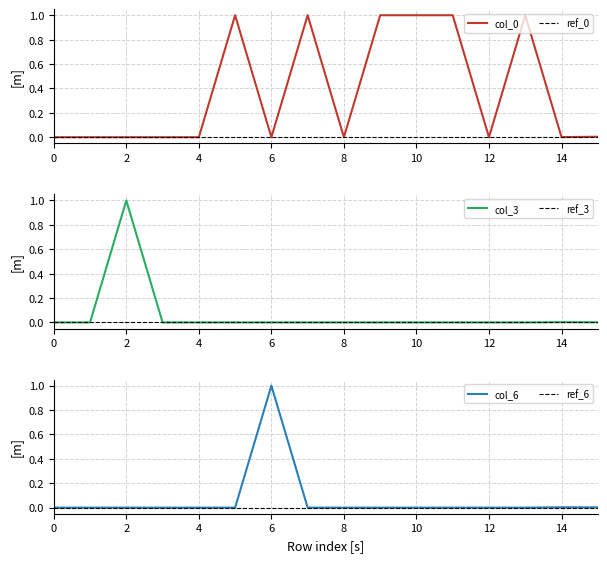

Reading left to right, what are all the values shown in this chart?

col_0: 0.0	0.0	0.0	0.0	0.0	1.0	0.0	1.0	0.0	1.0	1.0	1.0	0.0	1.0	0.0	0.0
col_3: 0.0	0.0	1.0	0.0	0.0	0.0	0.0	0.0	0.0	0.0	0.0	0.0	0.0	0.0	0.0	0.0
col_6: 0.0	0.0	0.0	0.0	0.0	0.0	1.0	0.0	0.0	0.0	0.0	0.0	0.0	0.0	0.0	0.0